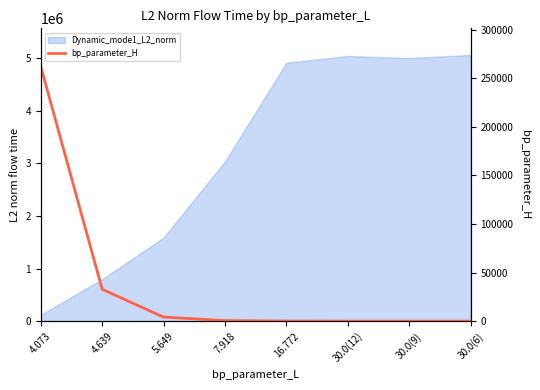

What position from the right is 5.649?

6